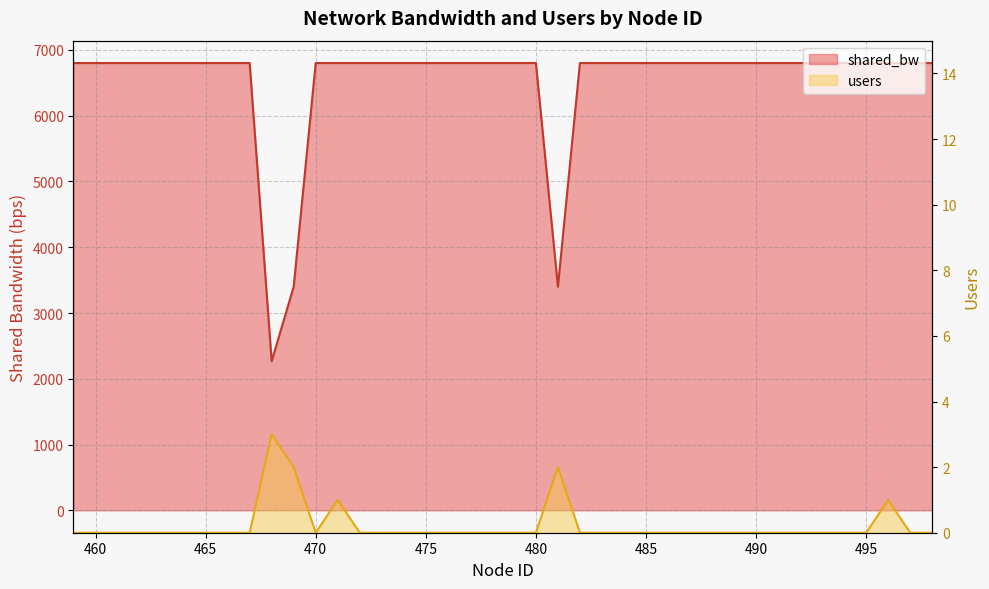

How many lines are shown in the chart?

2